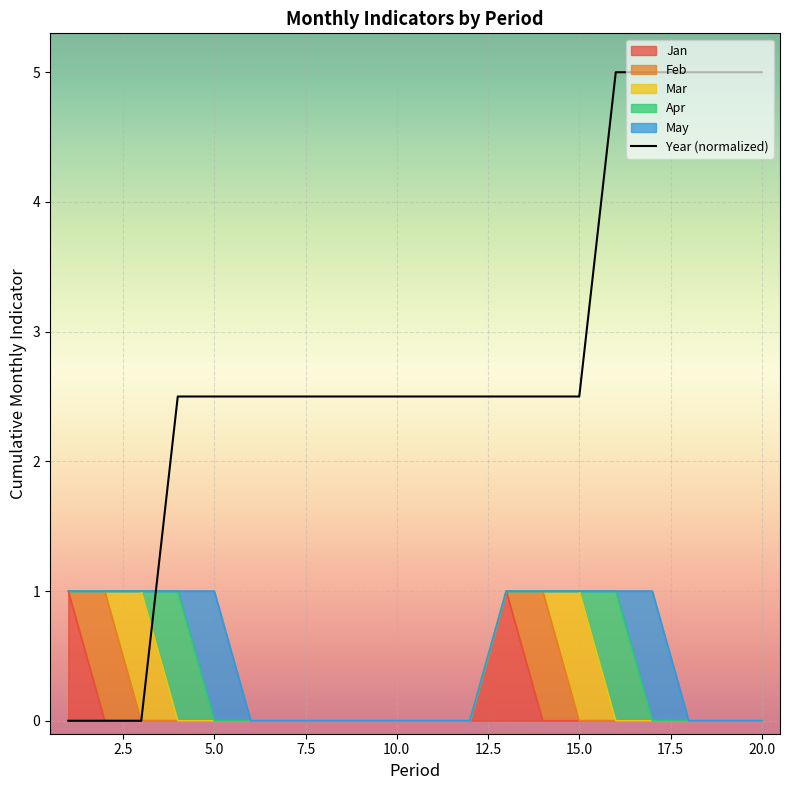

What is the greatest value displayed?

5.0